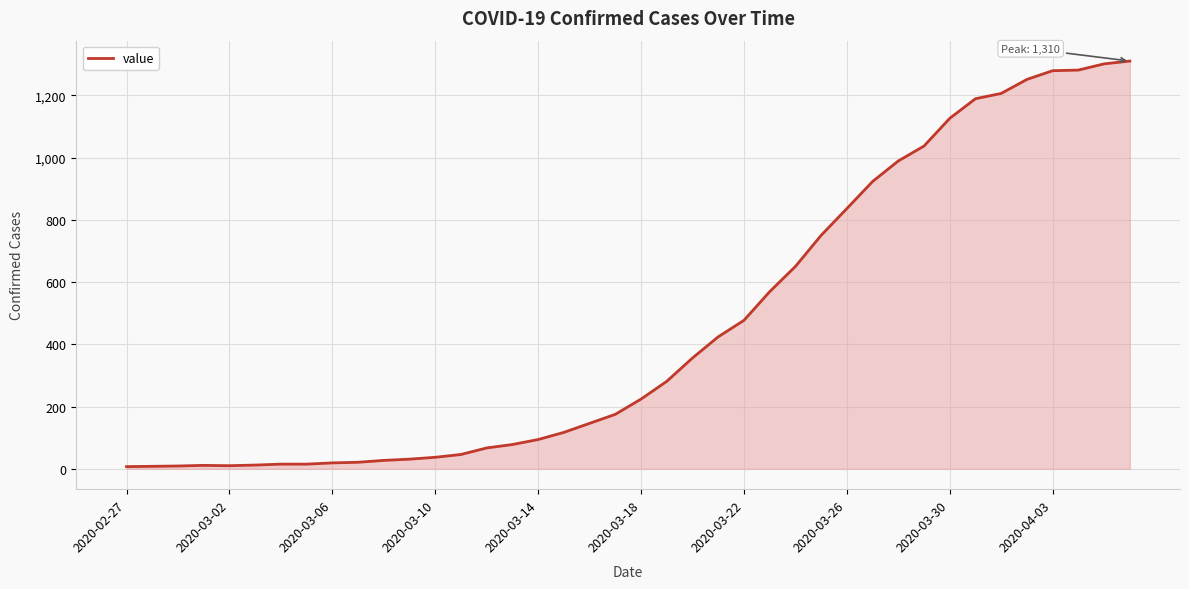

What is the difference between the maximum and minimum values?

1303